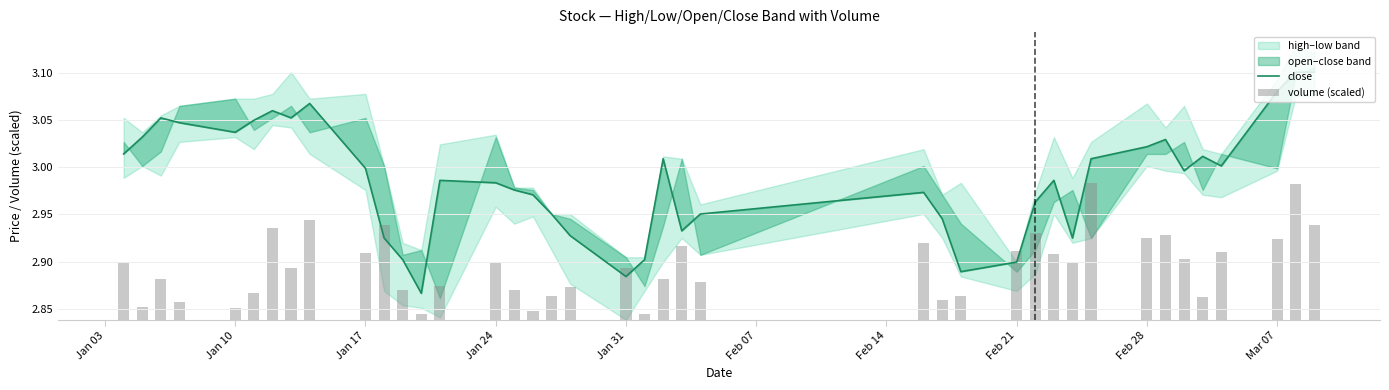

What is the difference between the second highest and second lowest values in the volume (scaled) series?

0.1